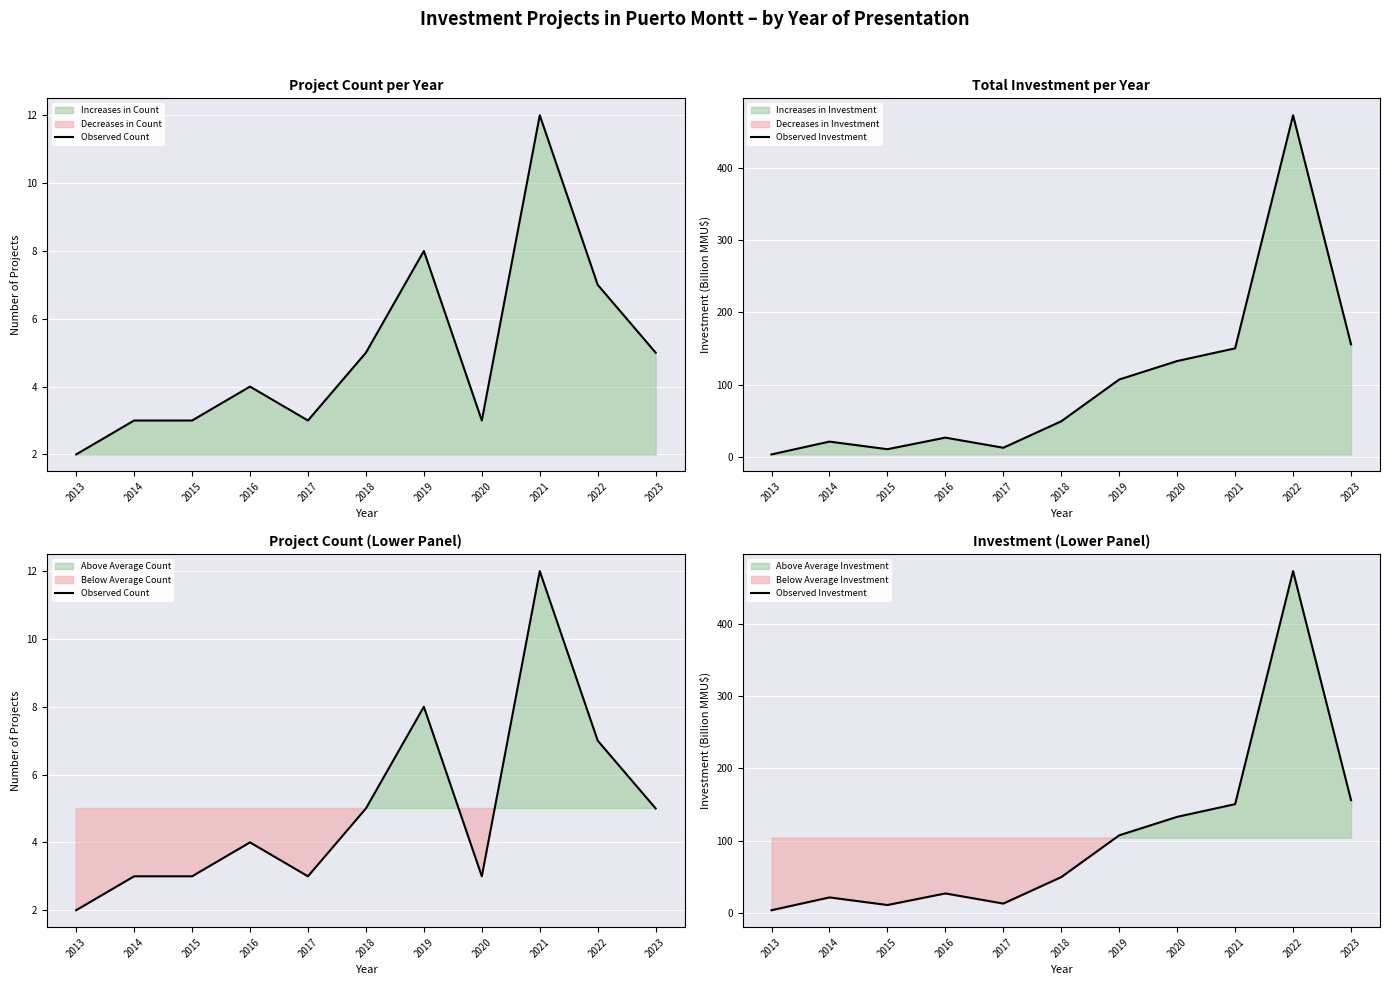

What is the difference between the maximum and minimum values in the Observed Investment series?

468.8